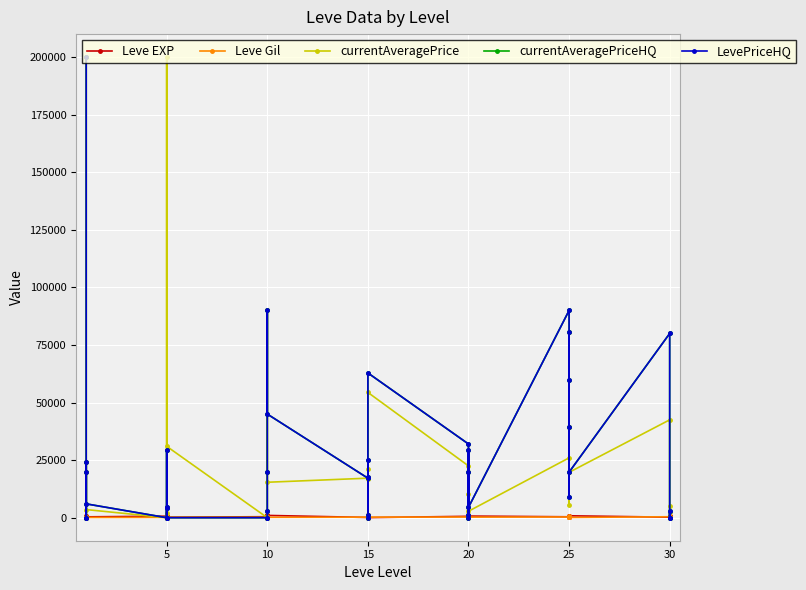

In Leve Gil, how many points are lower than both neighbors (excluding endpoints)?

10